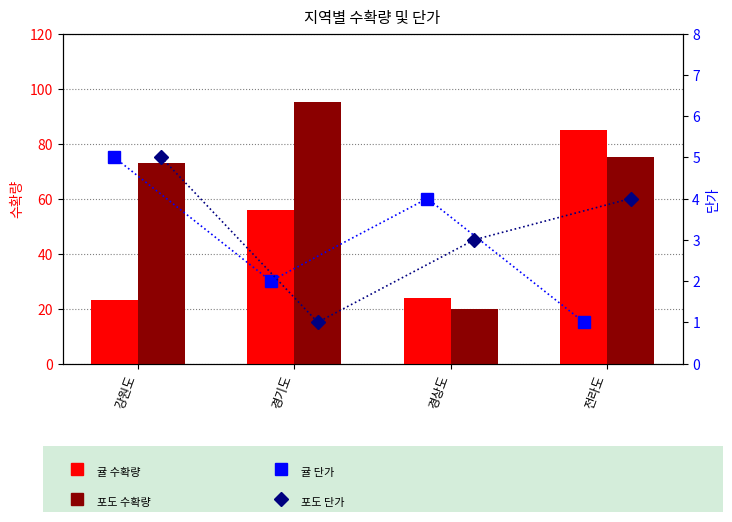

Reading left to right, transcribe all the data shown in this chart.

귤 수확량: 23	56	24	85
포도 수확량: 73	95	20	75
귤 단가: 5	2	4	1
포도 단가: 5	1	3	4